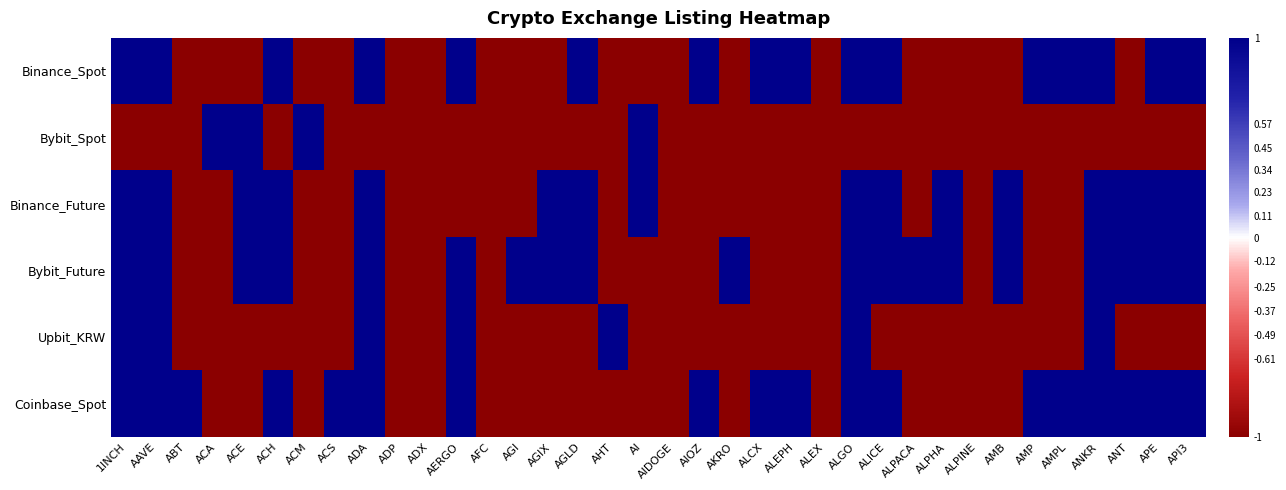

Between ACS and AMB, which is larger?

ACS